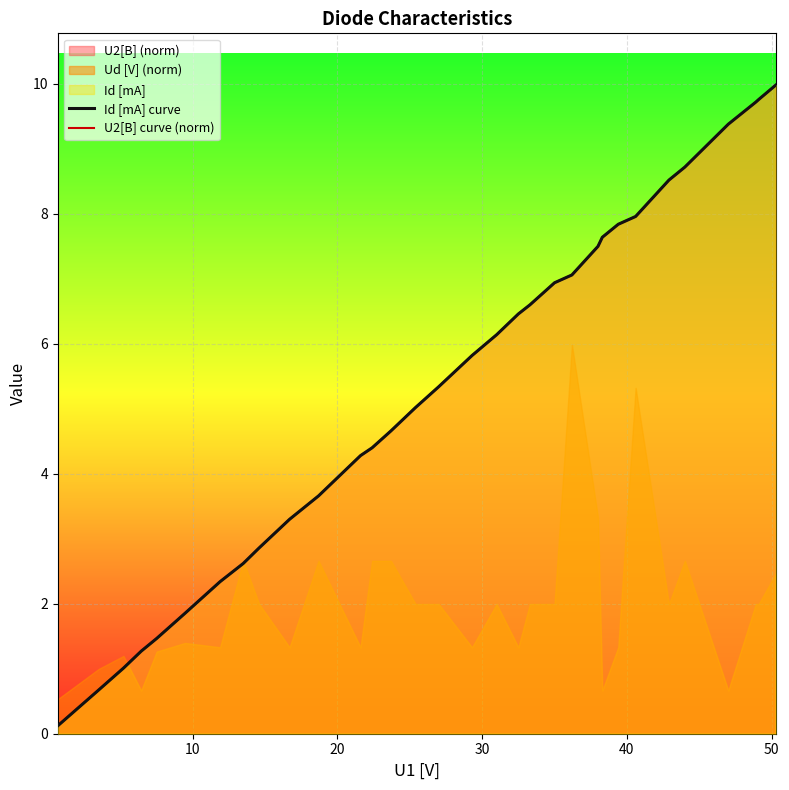

At 22, list the series in order from smallest to largest.

Id [mA] curve, U2[B] curve (norm)